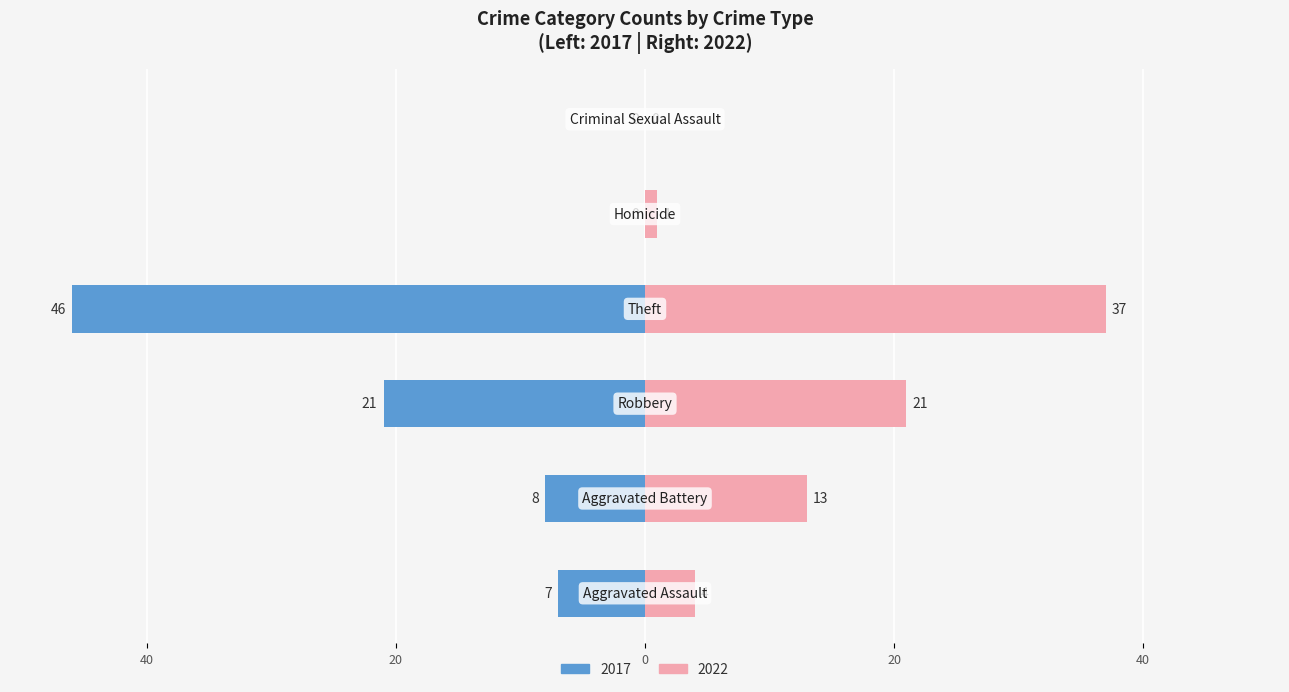

Which label corresponds to the smallest value in the chart?

Homicide